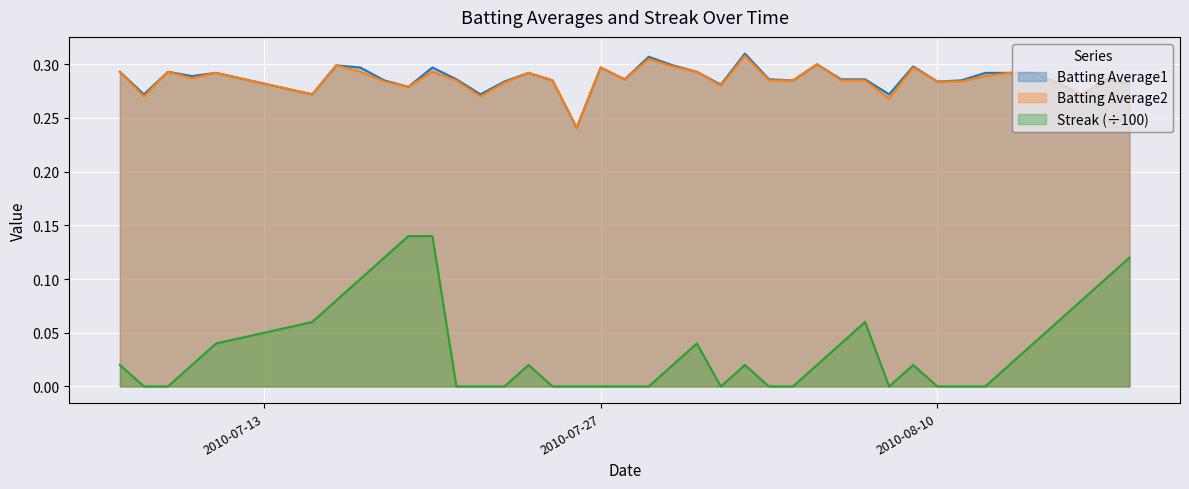

How many lines are shown in the chart?

3